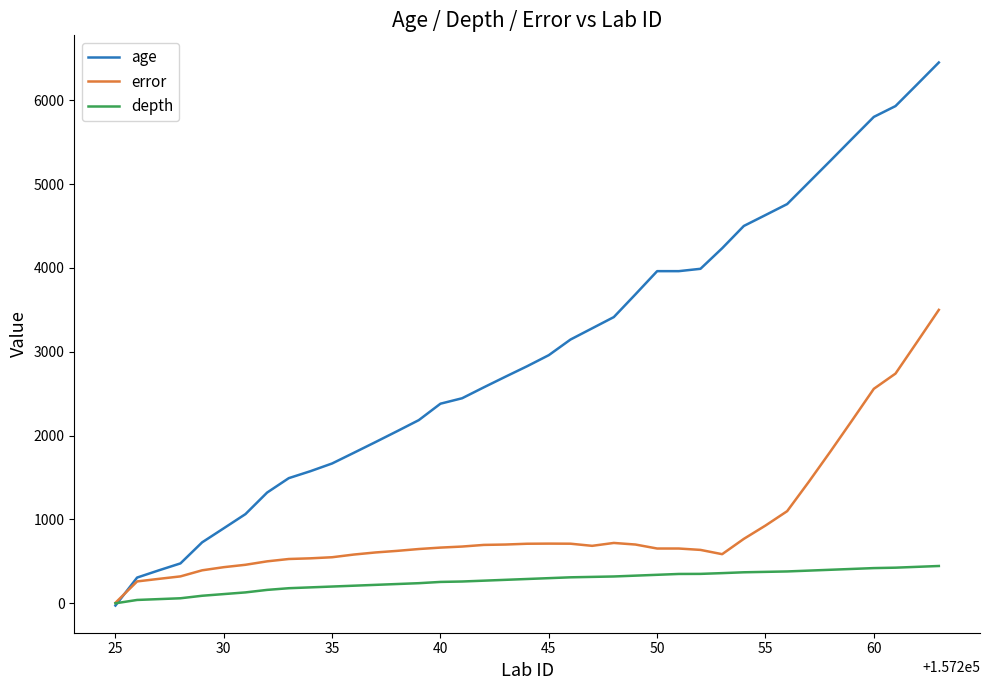

What is the smallest value displayed?

-27.0